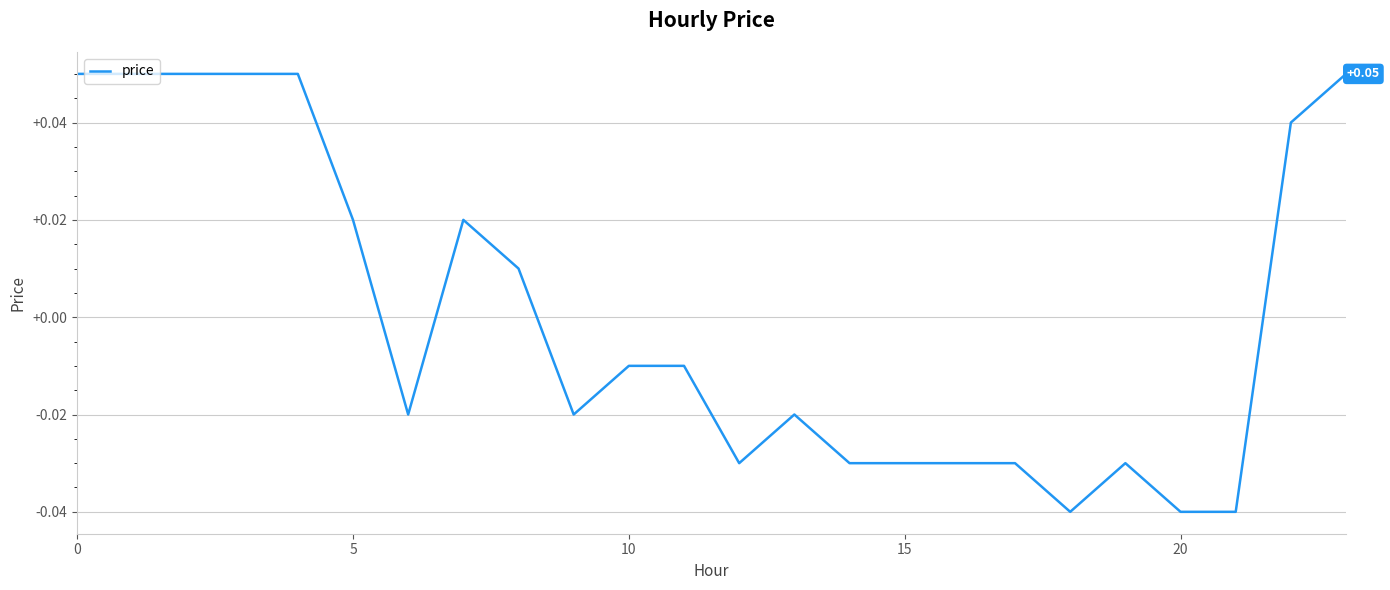

Is this an area chart (filled region under the line)?

No